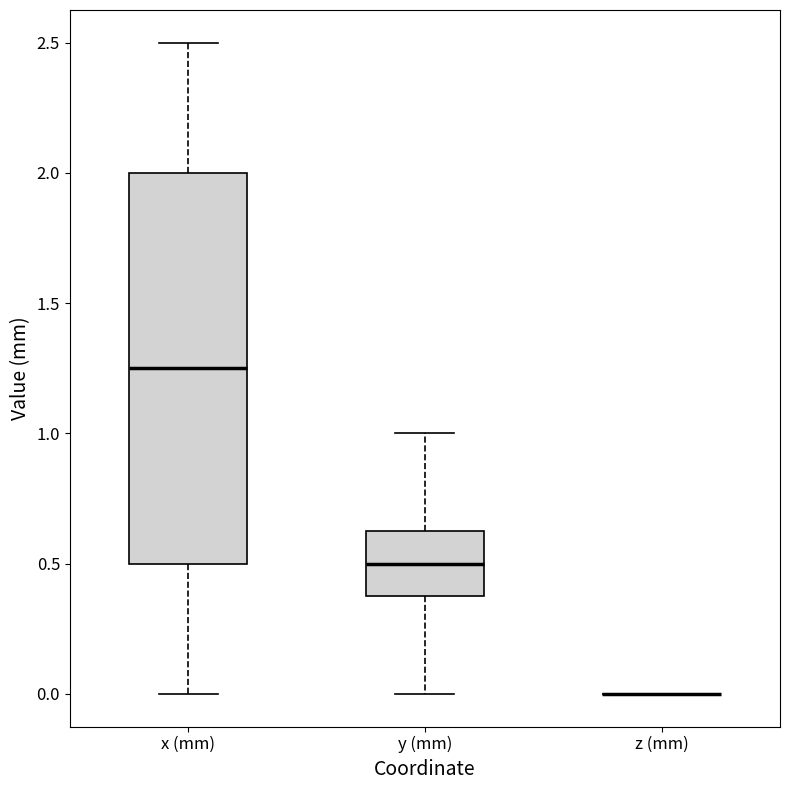

Which box is the tallest, from its lower edge to its upper edge?

x (mm)